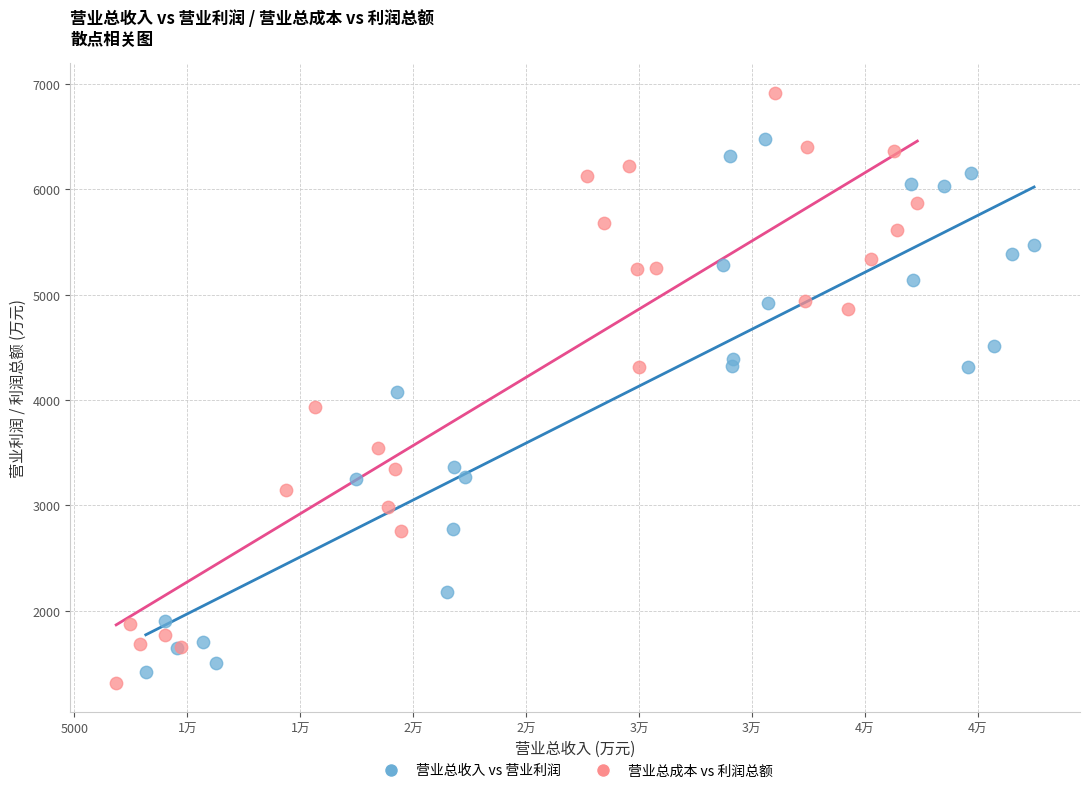

Which series has the largest Y range (max minus min)?

营业总成本 vs 利润总额